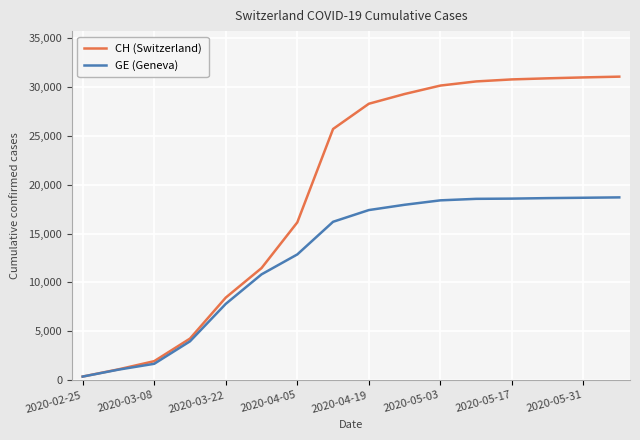

At how many categories does at least one series exceed 18203?

9